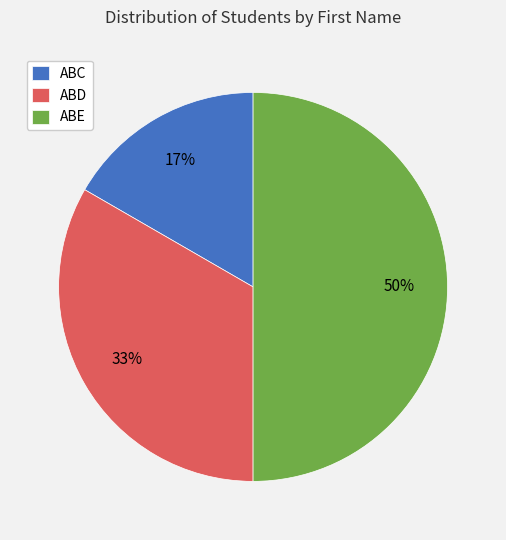

Does ABD represent more than half of the total?

No